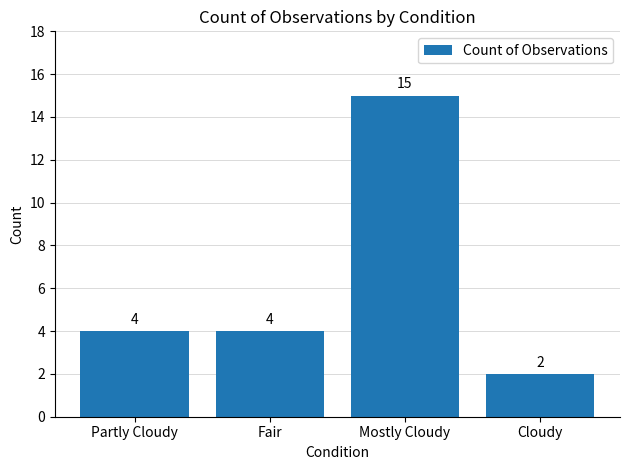

Which label corresponds to the largest value in the chart?

Mostly Cloudy